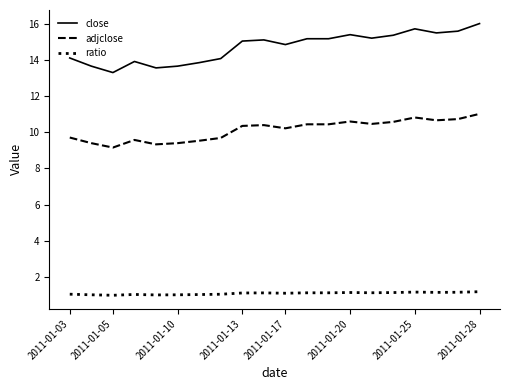

True or false: adjclose and close intersect in this chart.

False